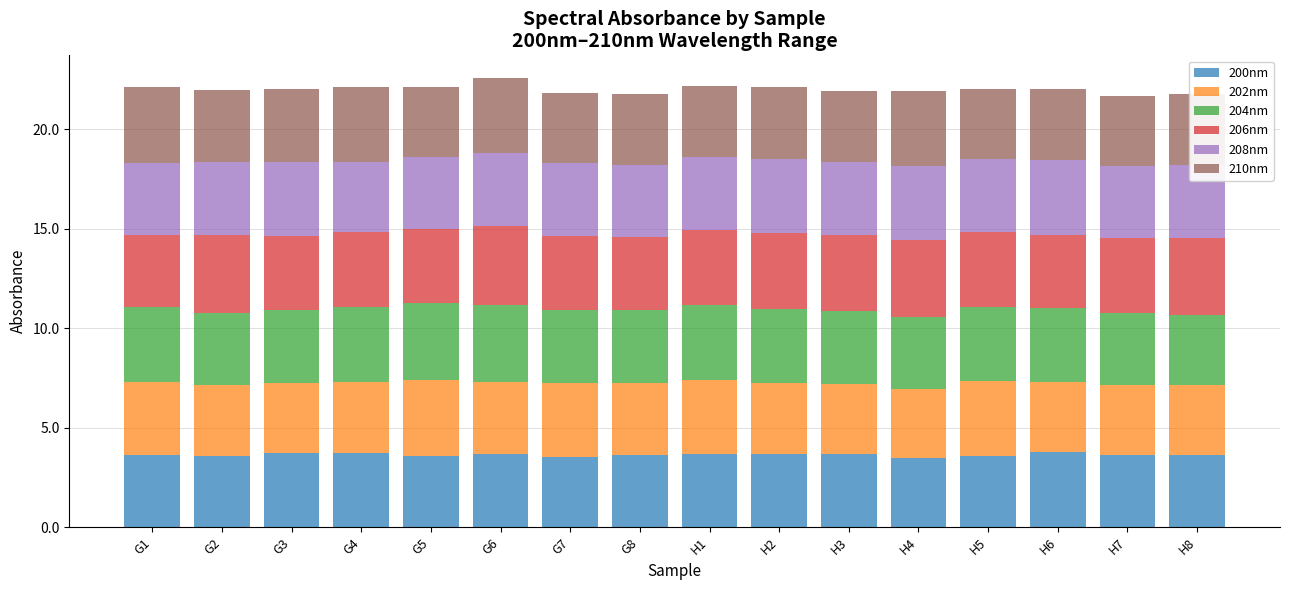

What is the total value across all series at G7?

21.8